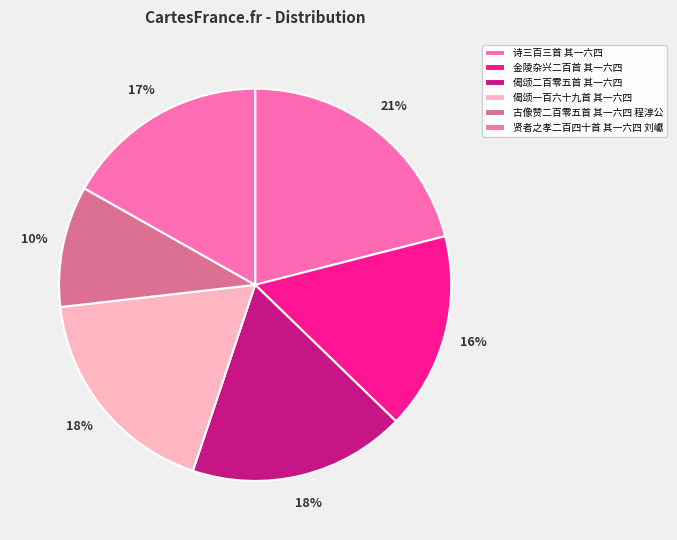

To the nearest percent, what is the difference between the largest and smallest slice percentages?

11%